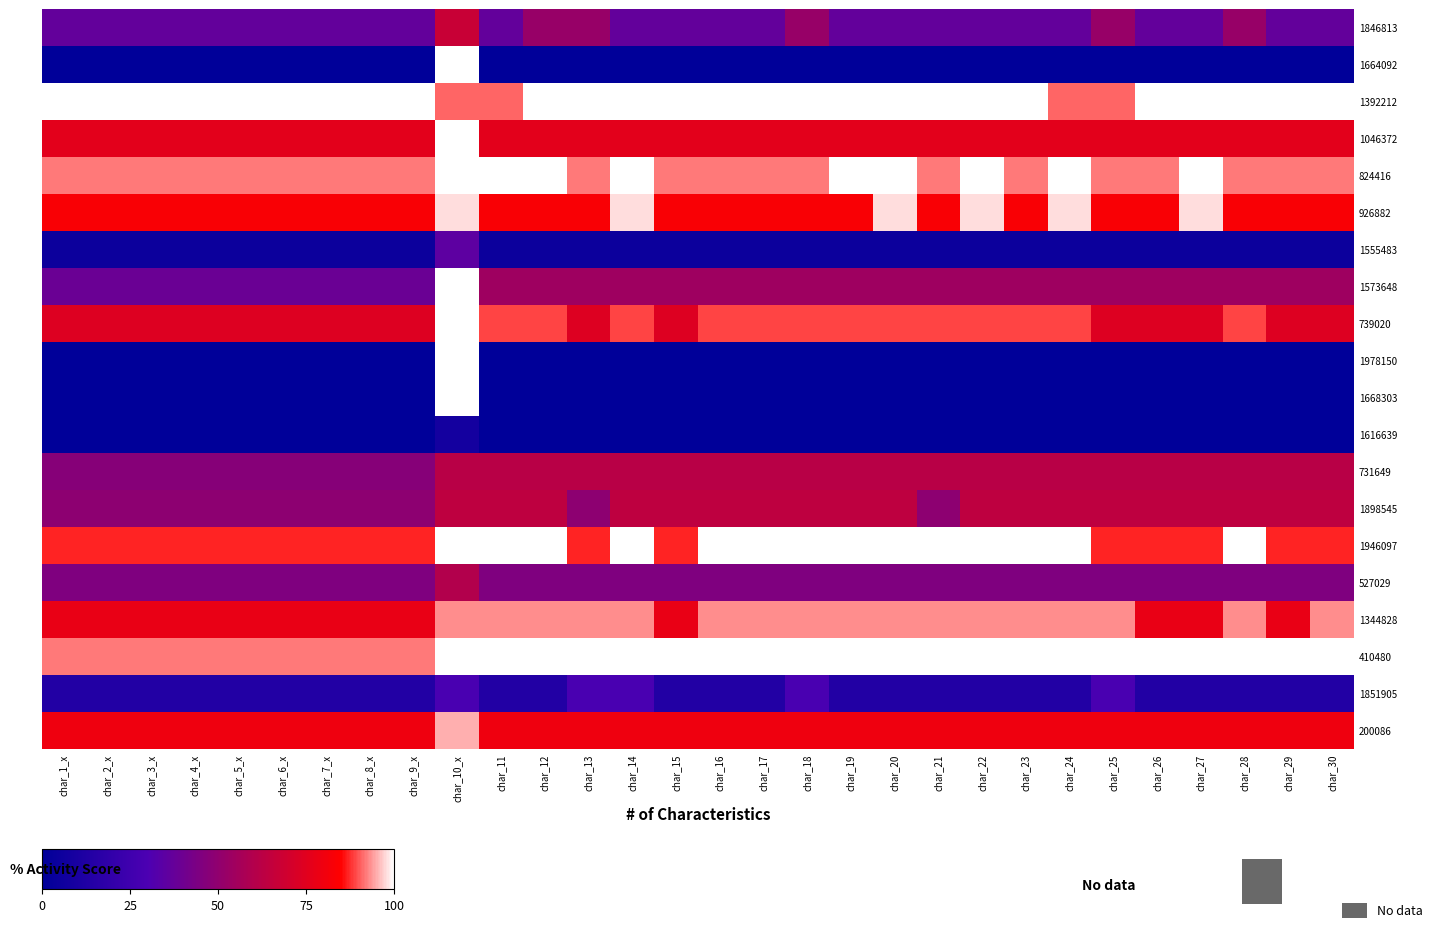

Which series changed the most between char_11 and char_20?

926882